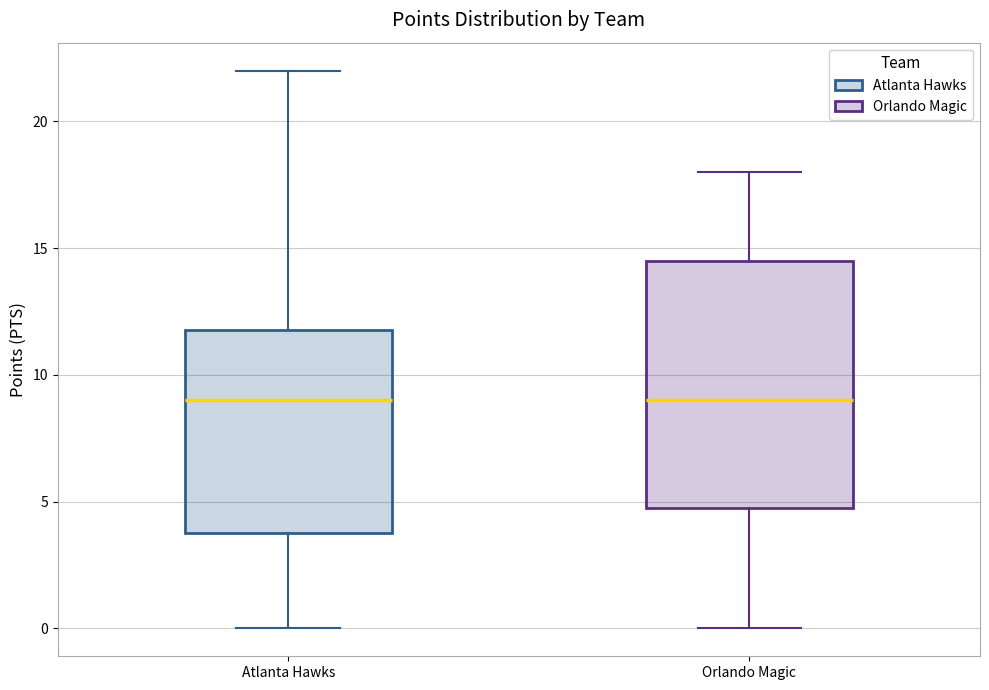

Comparing the boxes themselves (not the whiskers), which one is the tallest?

Orlando Magic